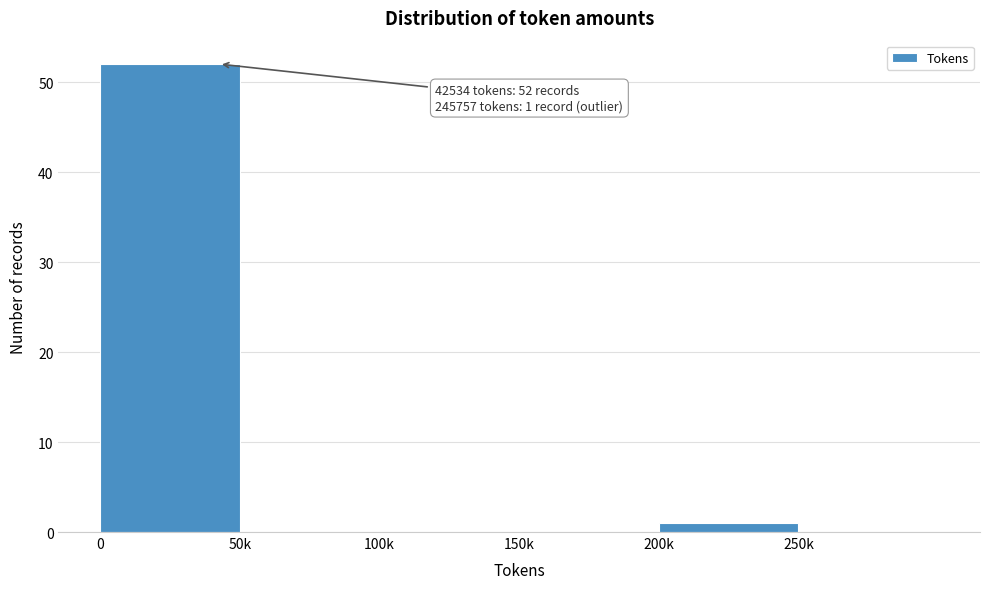

Reading left to right, transcribe all the data shown in this chart.

0=52	50k=0	100k=0	150k=0	200k=1	250k=0